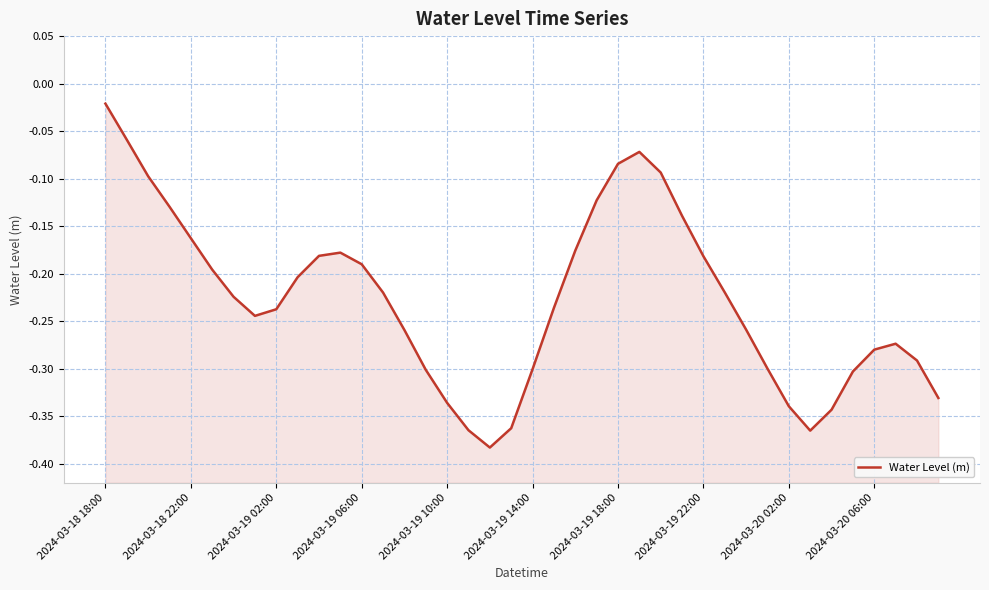

What is the sum of all values?

-9.1